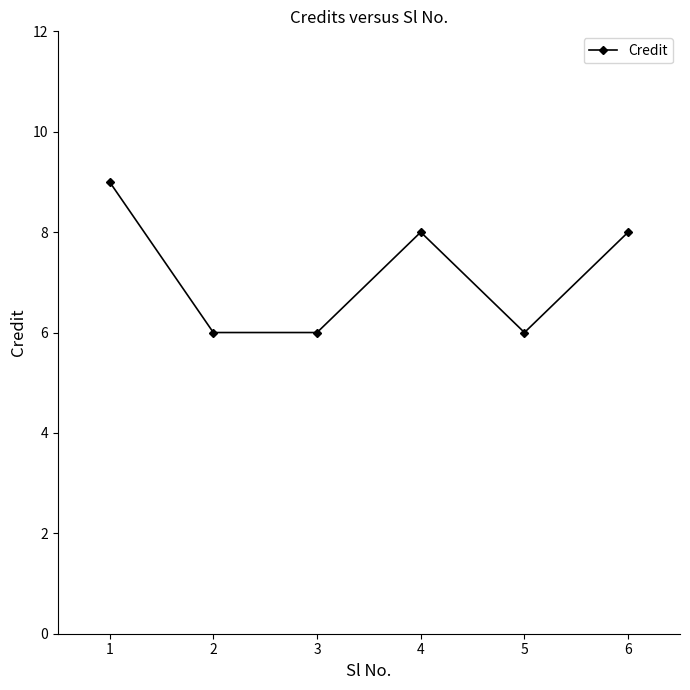

What value does the data have at 3?

6